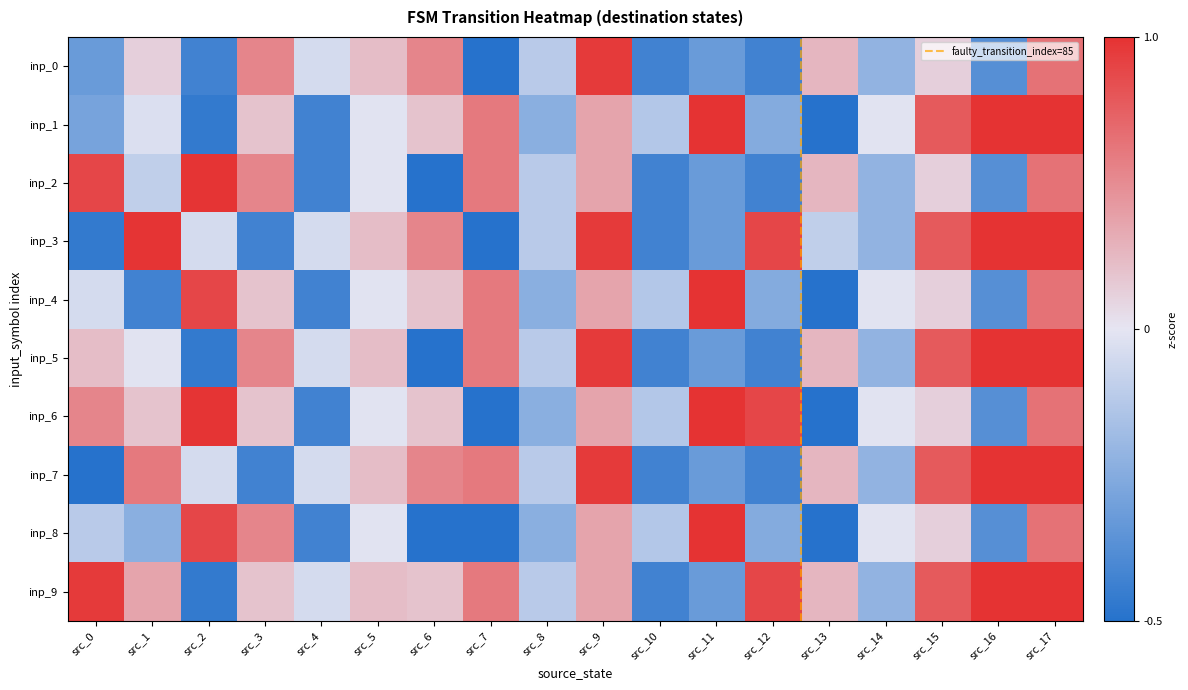

Which series has the largest total across all categories?

9